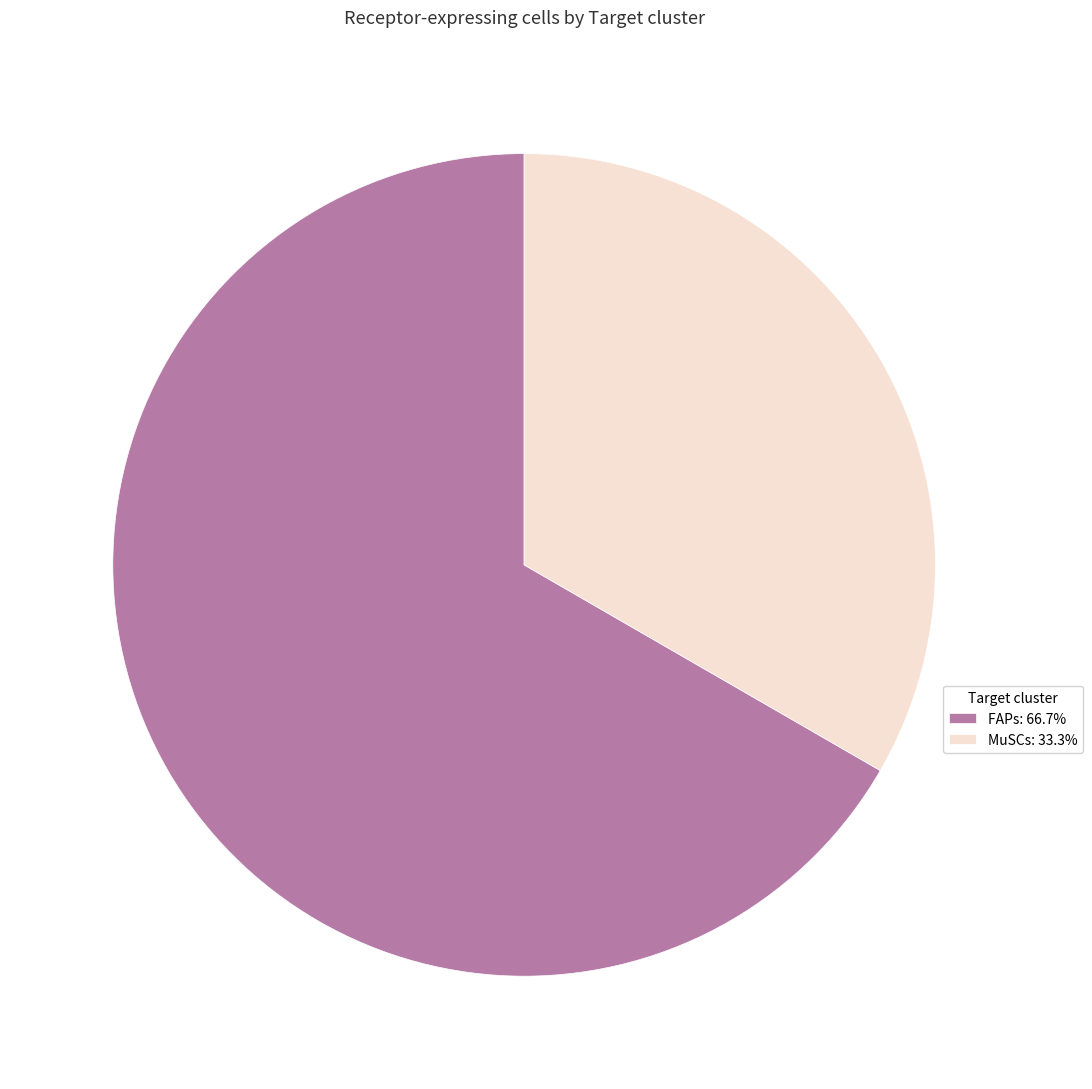

Is there a majority slice in this chart?

Yes